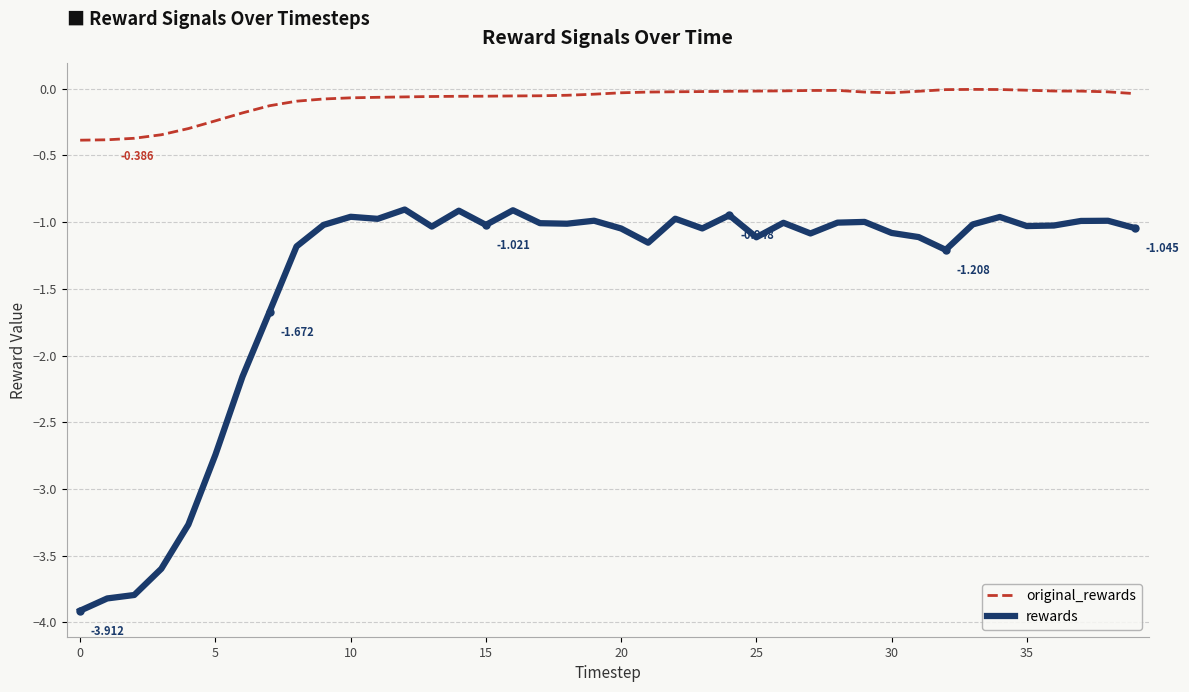

How many lines are shown in the chart?

2